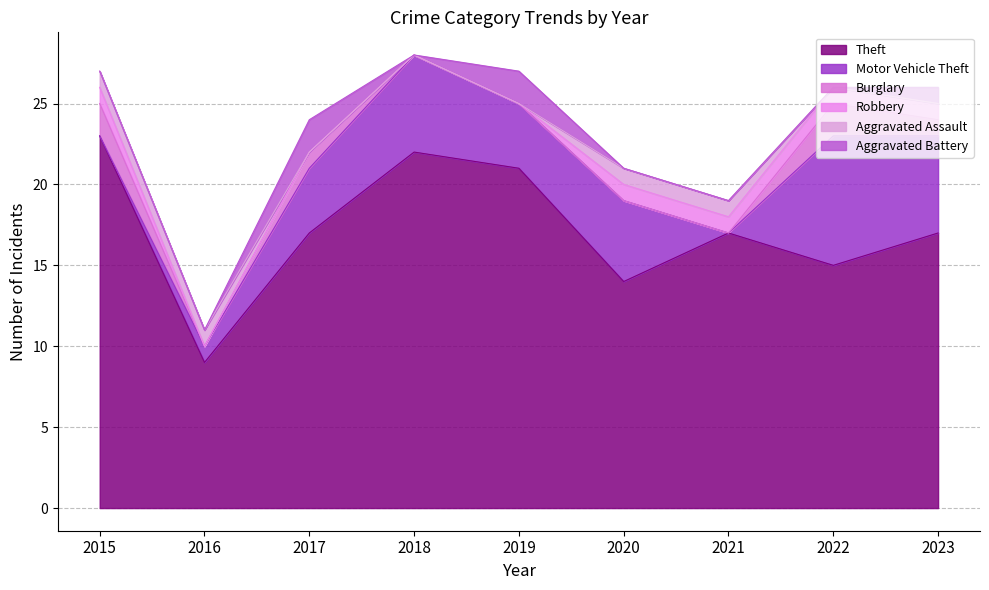

True or false: Theft has a value of 14 at 2020.

True